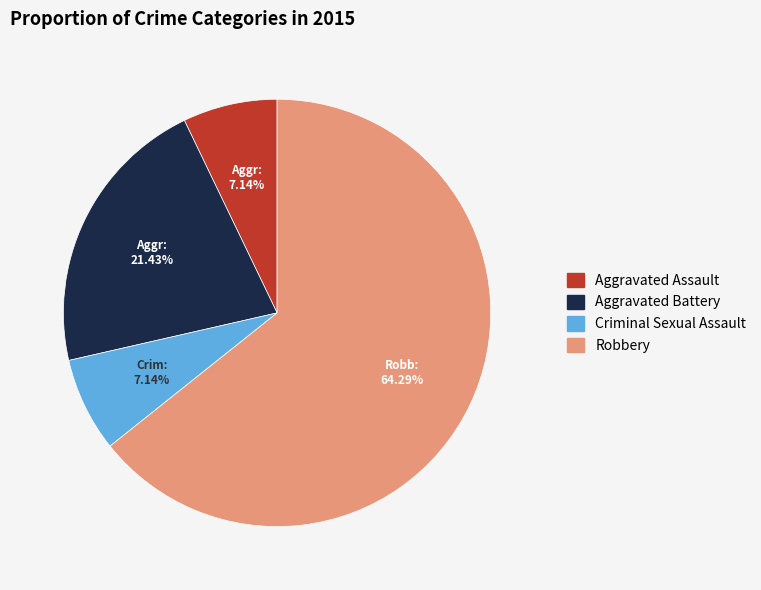

What is the largest slice in the pie chart?

Robbery